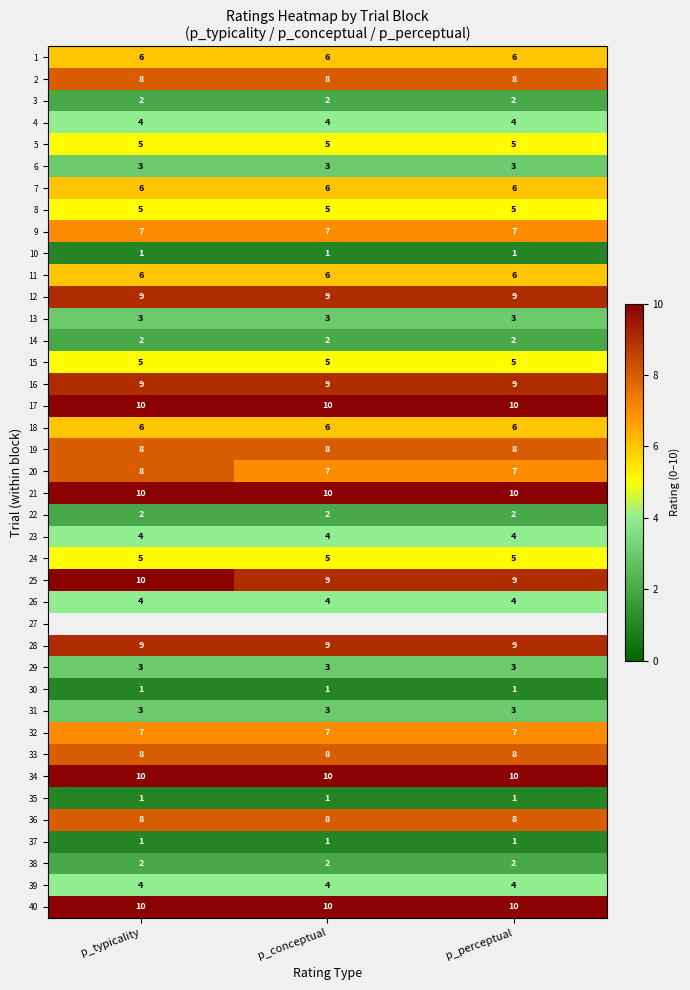

What is the minimum value for 18?

6